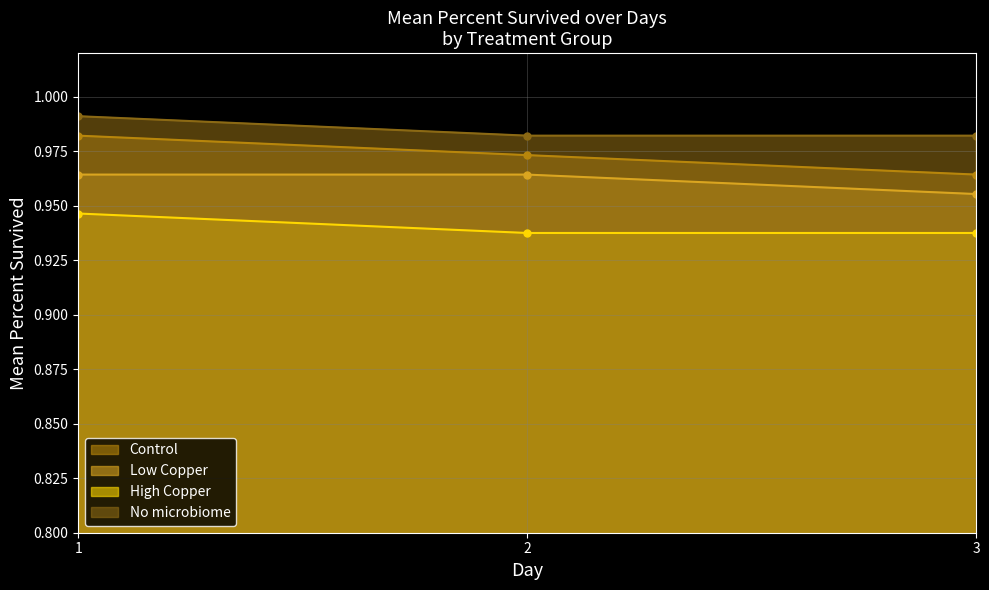

Read the Low Copper value at 1.

1.0